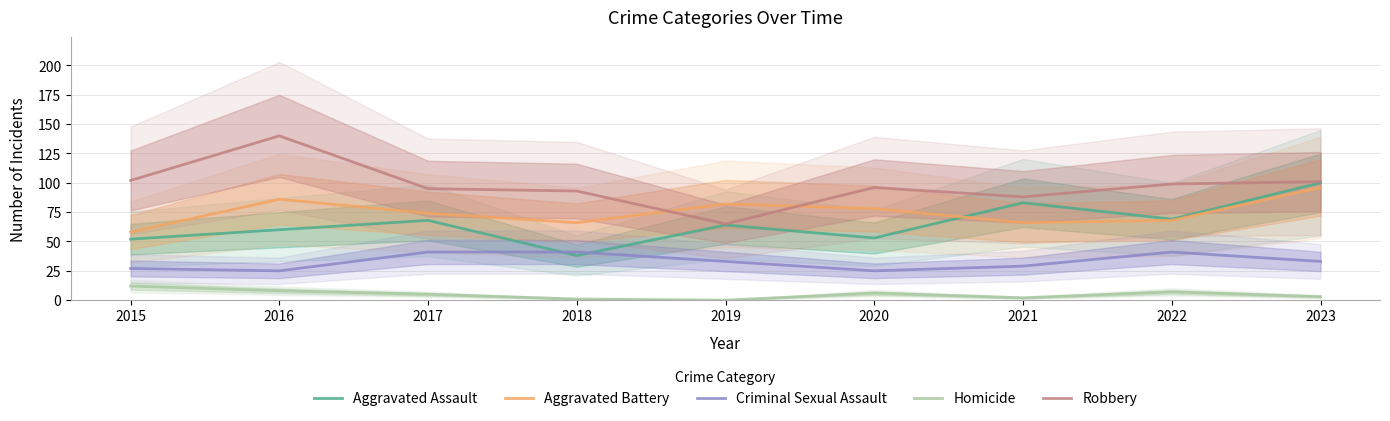

Count the number of categories in the chart.

9